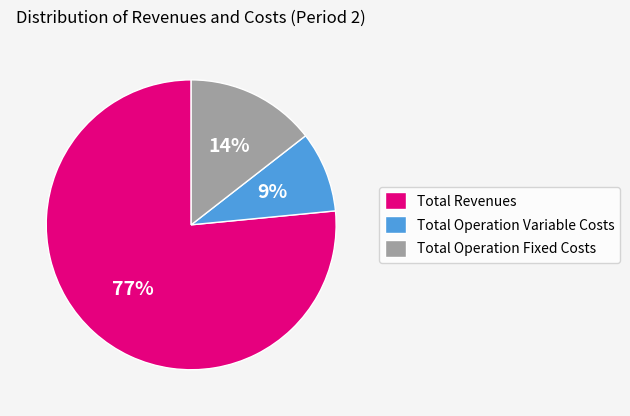

Does Total Revenues represent more than half of the total?

Yes